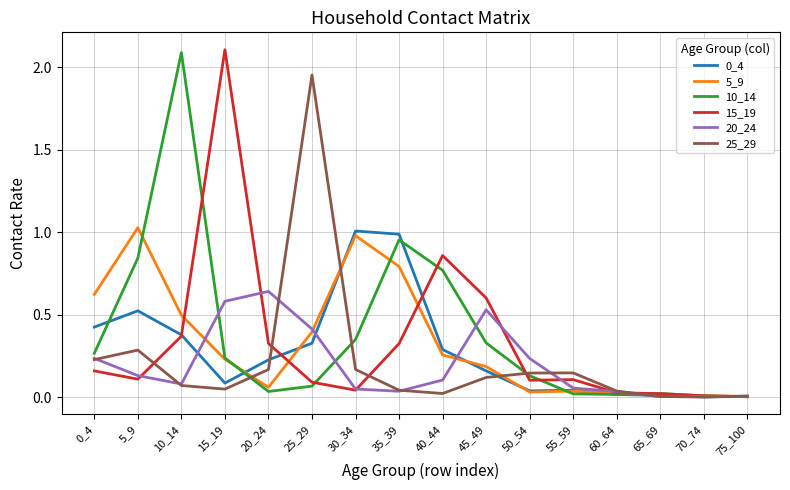

What is the maximum value shown in the chart?

2.1